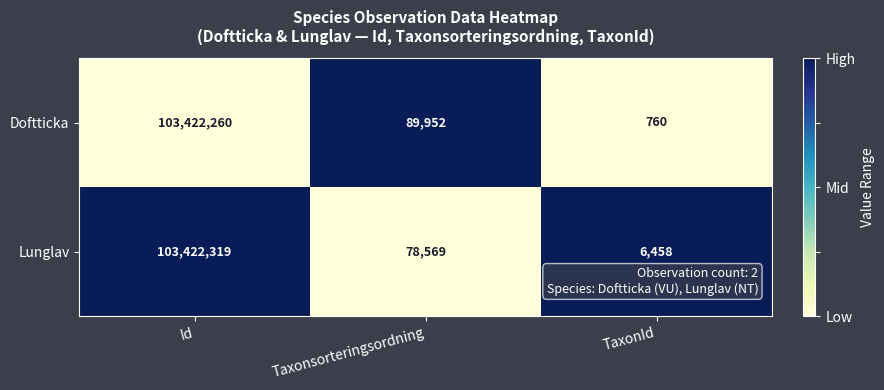

At which category does the chart reach its minimum across all series?

TaxonId